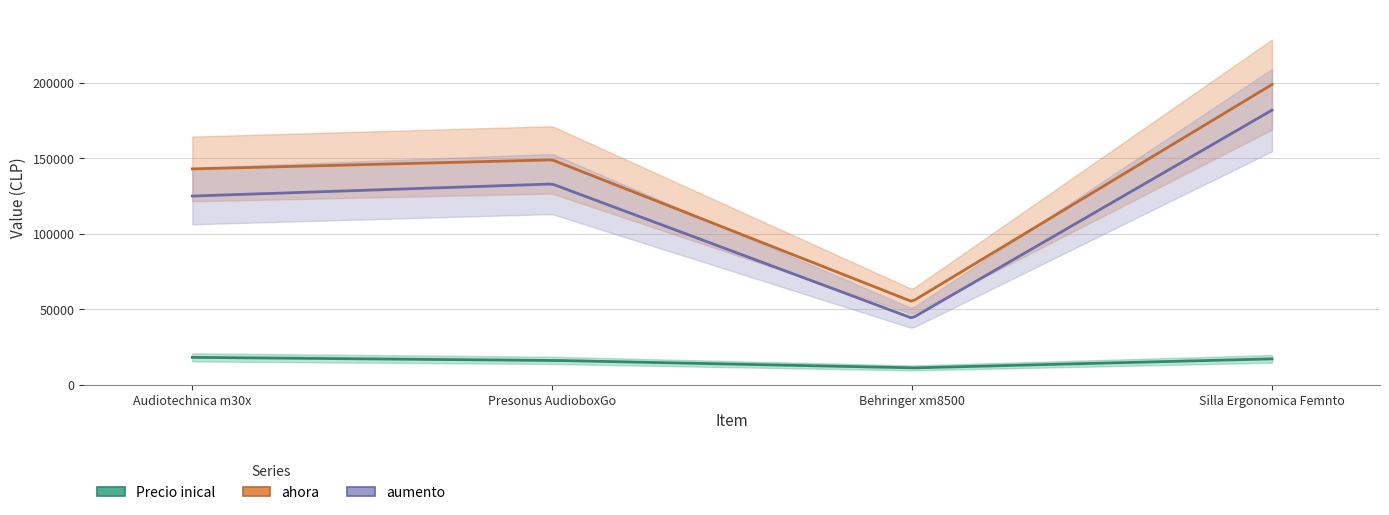

What is the total value across all series at Silla Ergonomica Femnto?

398000